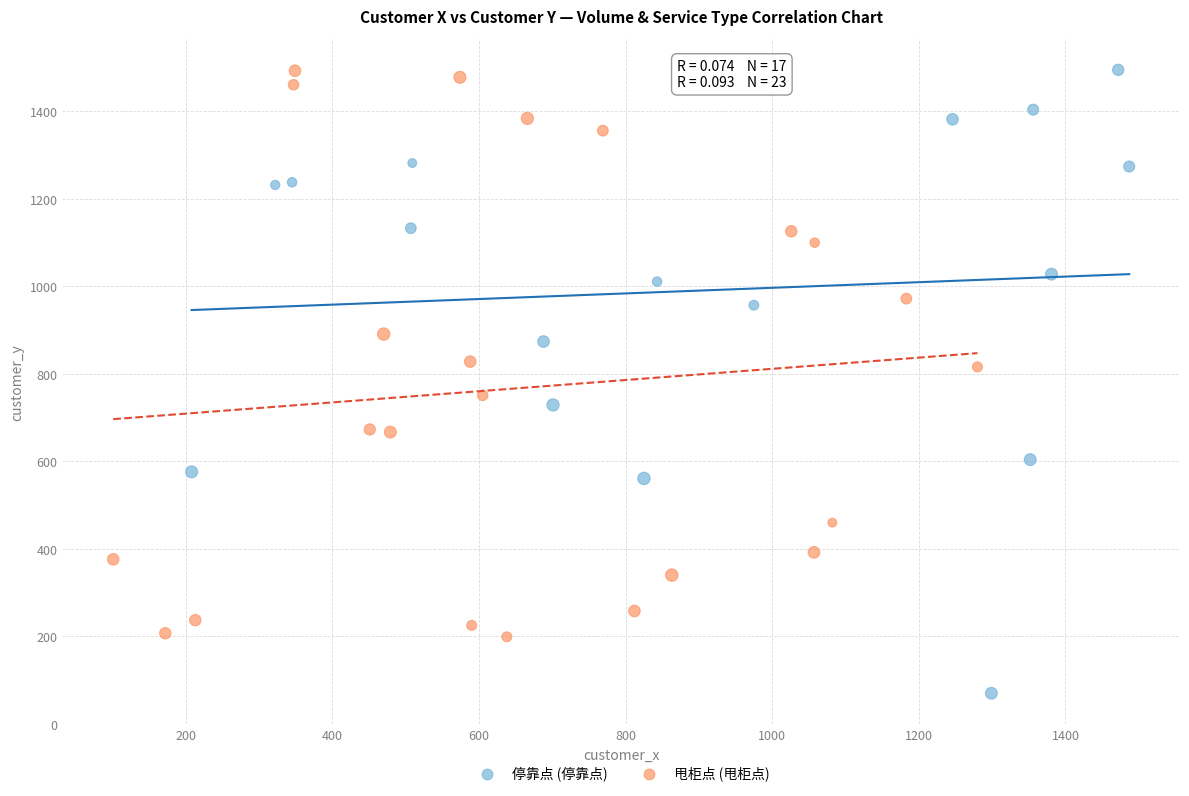

Which series reaches the minimum Y coordinate?

停靠点 (停靠点)